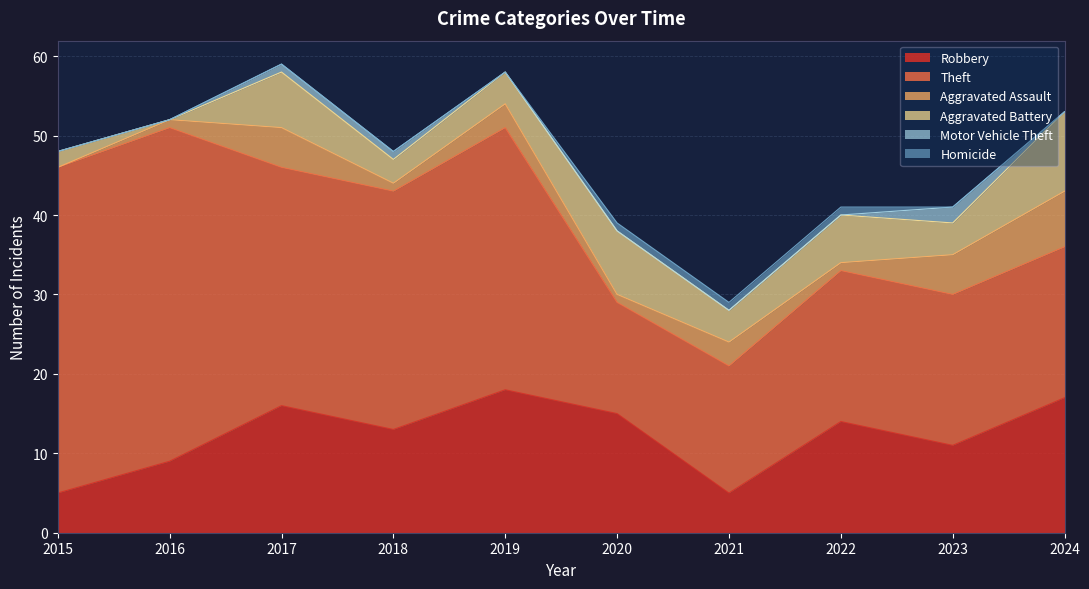

Is it true that Aggravated Assault equals 1 at 2021?

False